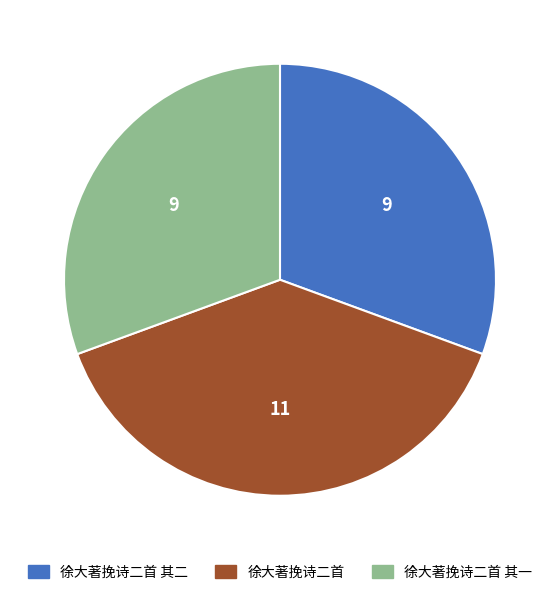

The 徐大著挽诗二首 其一 slice represents 18% of the pie. True or false?

False